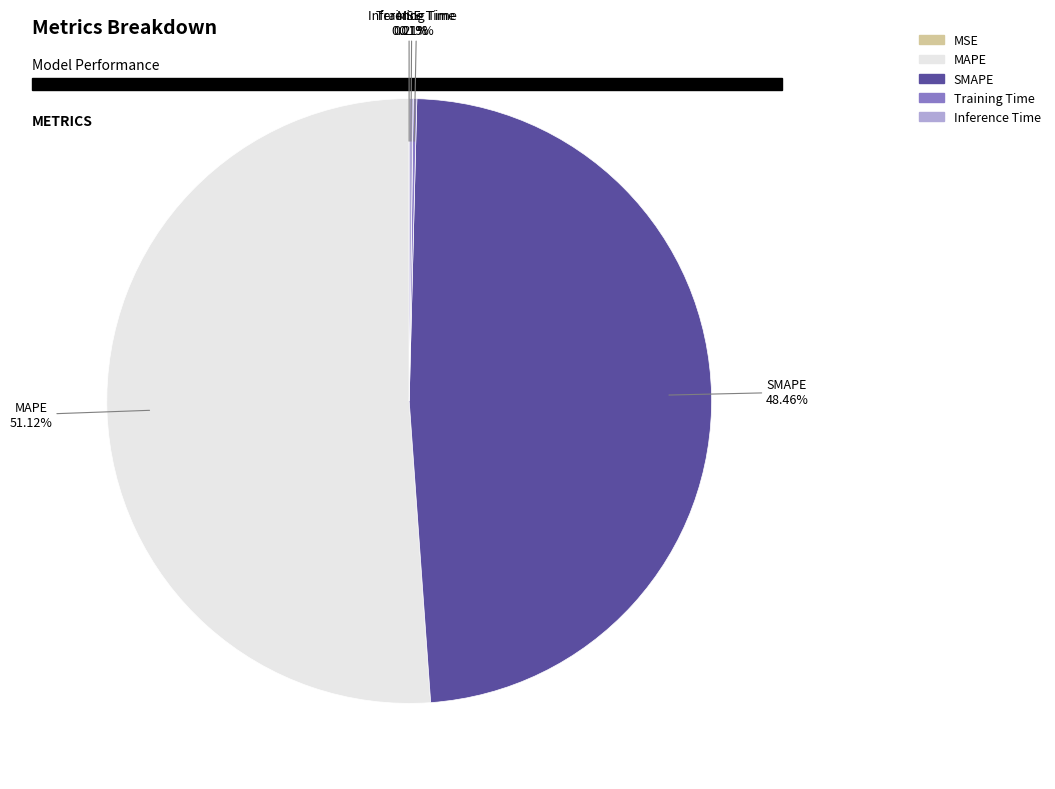

Does any single category account for the majority?

Yes